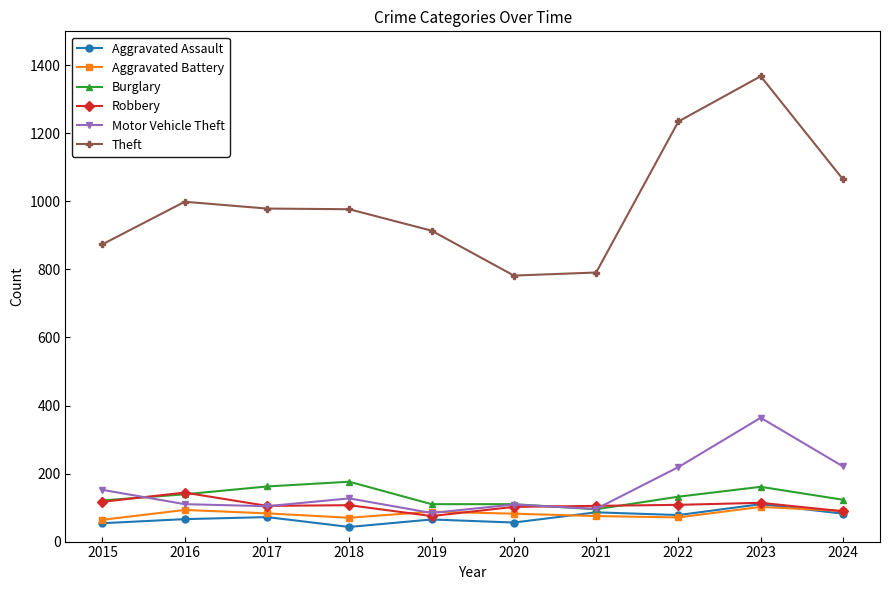

What is the value of the Burglary point at the 5th from the left?

110